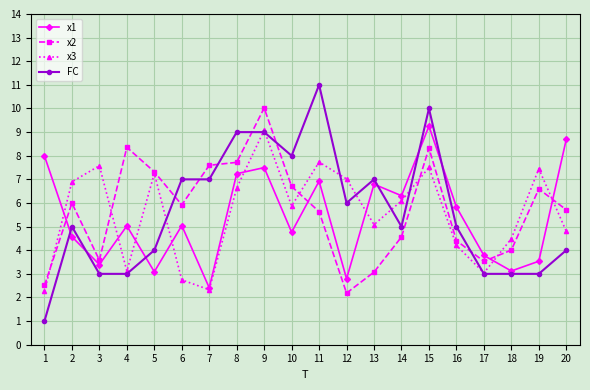

Which series has the widest spread of values?

FC